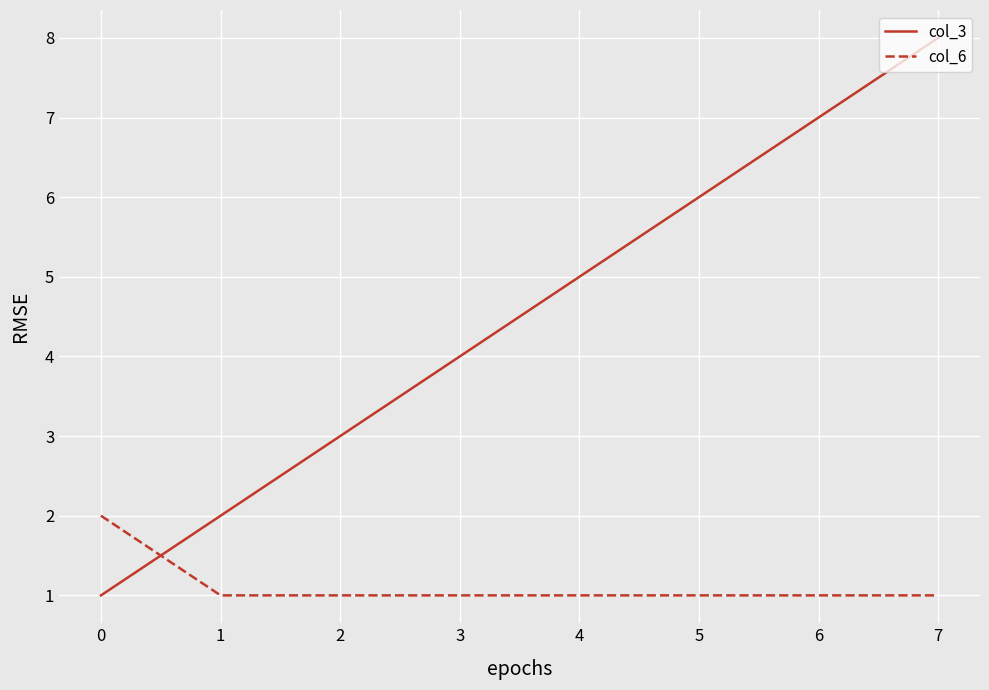

True or false: col_6 and col_3 cross at least once.

True